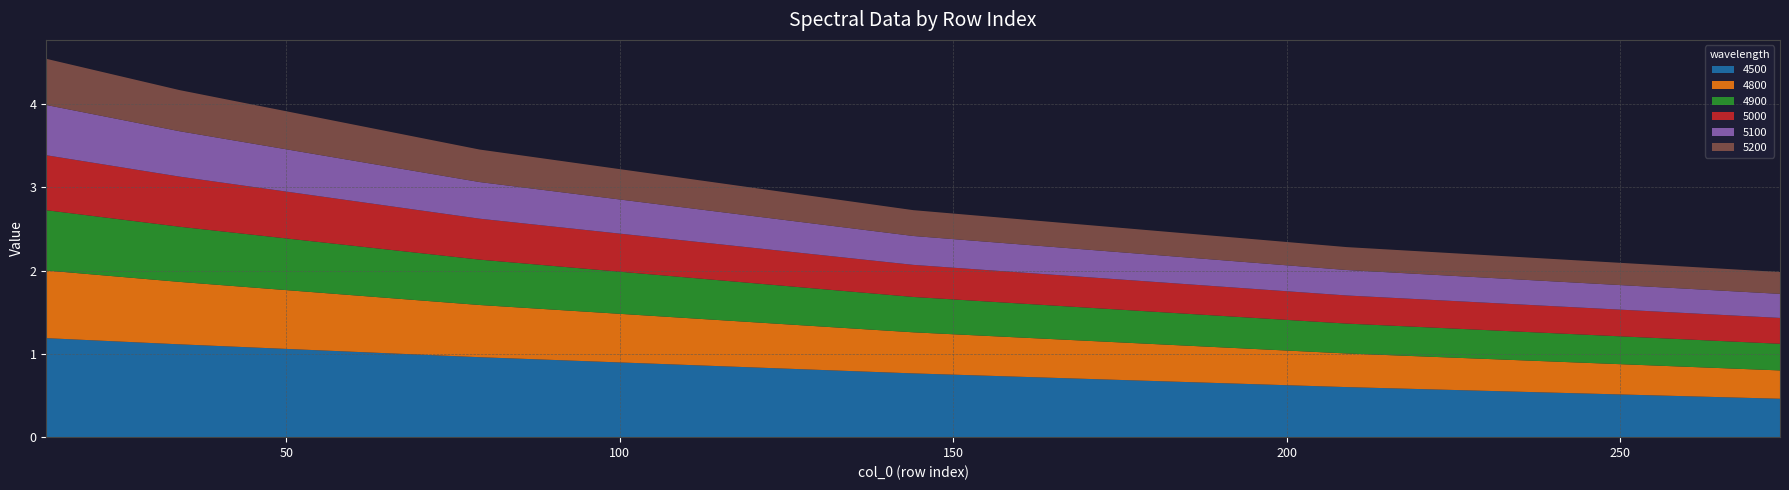

Reading right to left, what are all the values shown in this chart?

4500: 0.5	0.6	0.8	1.0	1.1	1.2
4800: 0.3	0.4	0.5	0.6	0.7	0.8
4900: 0.3	0.4	0.4	0.5	0.7	0.7
5000: 0.3	0.3	0.4	0.5	0.6	0.7
5100: 0.3	0.3	0.3	0.4	0.5	0.6
5200: 0.3	0.3	0.3	0.4	0.5	0.6